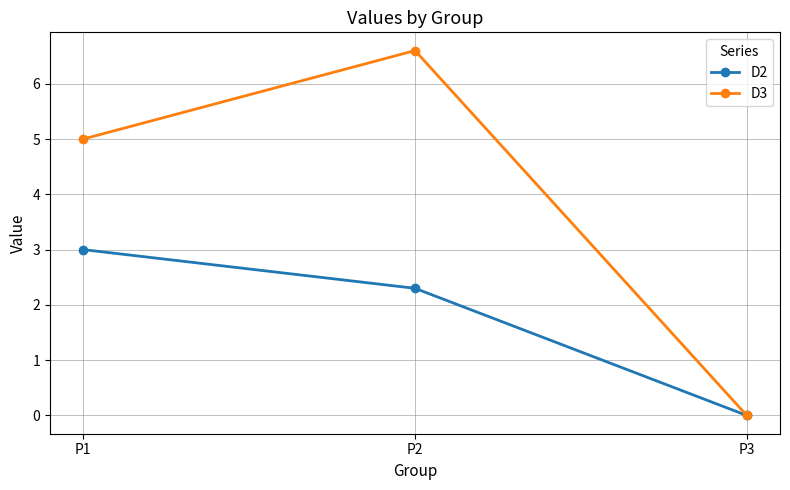

Which series has the largest total across all categories?

D3